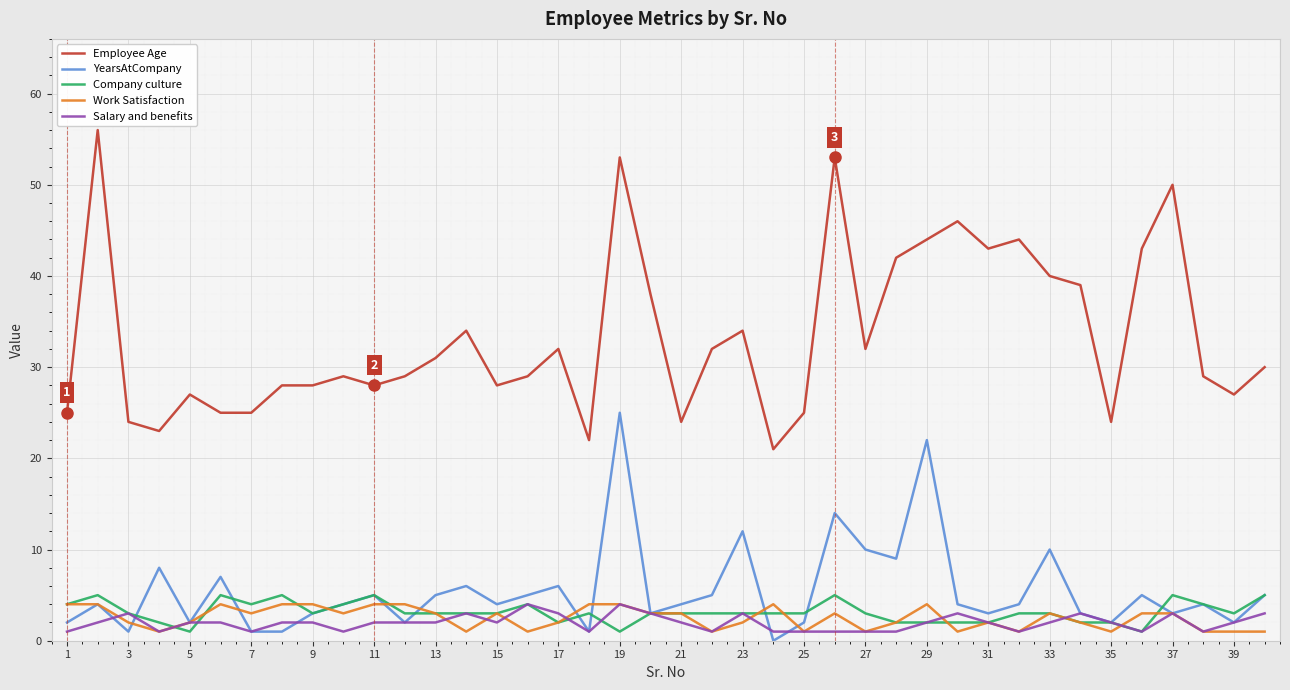

True or false: Employee Age and Company culture cross at least once.

False